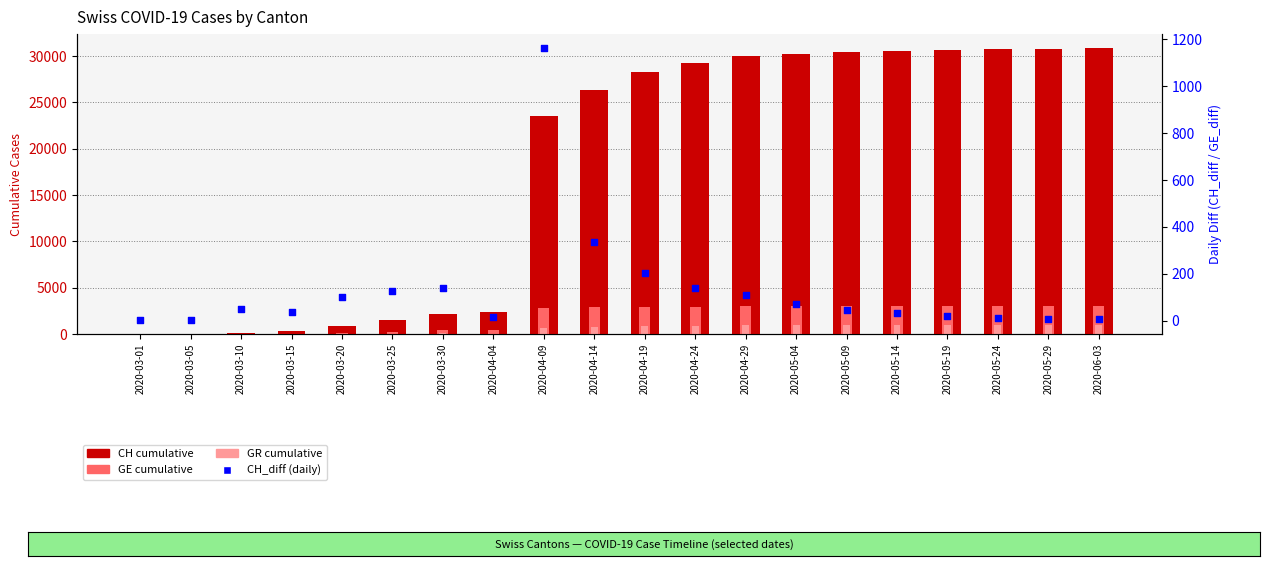

Which series has the widest spread of Y values?

CH